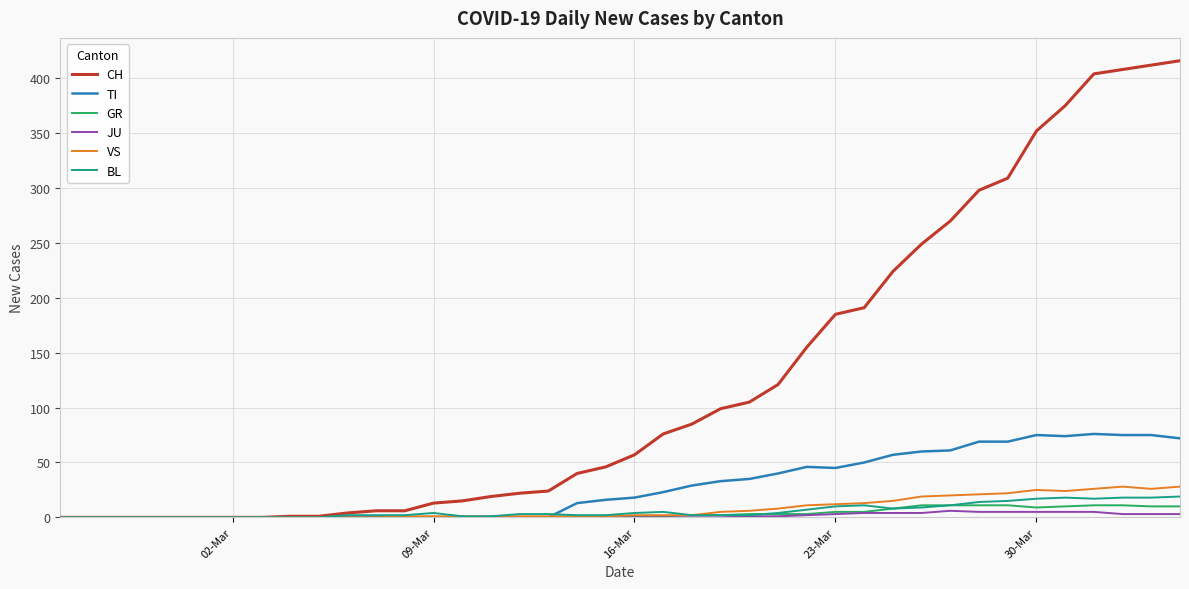

What is the maximum value shown in the chart?

416